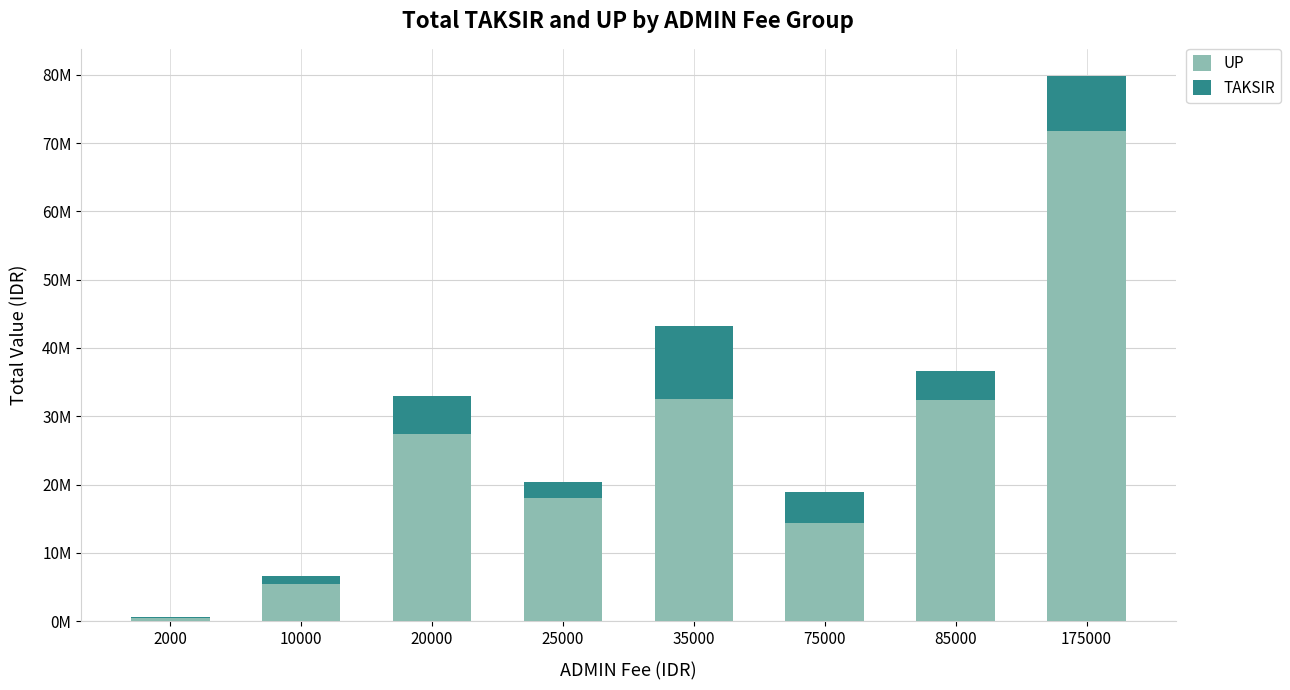

Are the bars horizontal?

No